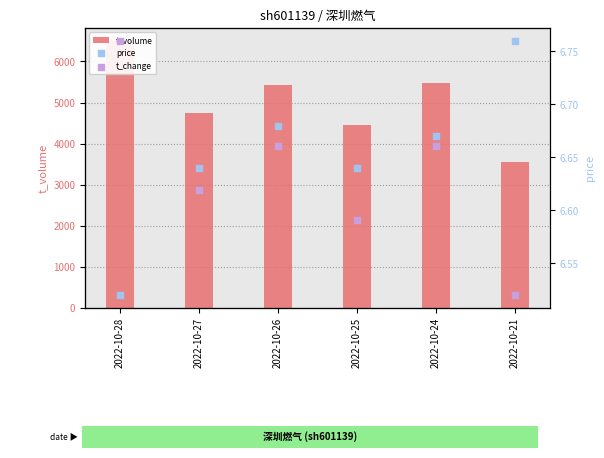

What is the total value across all series at 2022-10-24?

5476.9